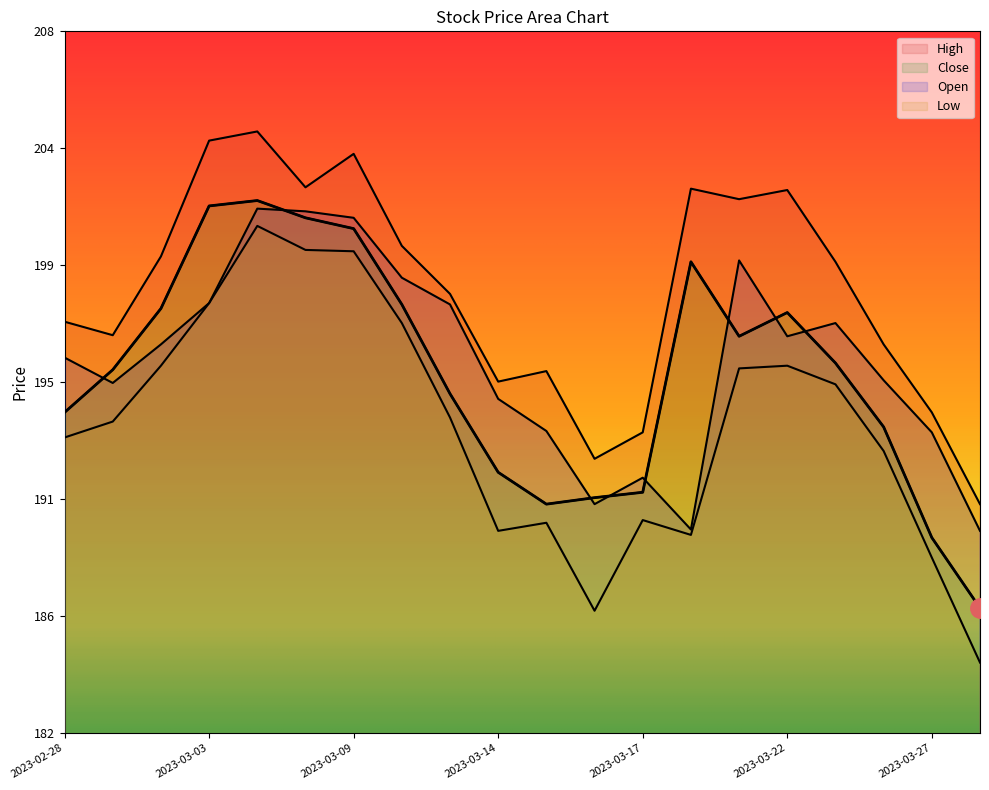

True or false: Open and High intersect in this chart.

False